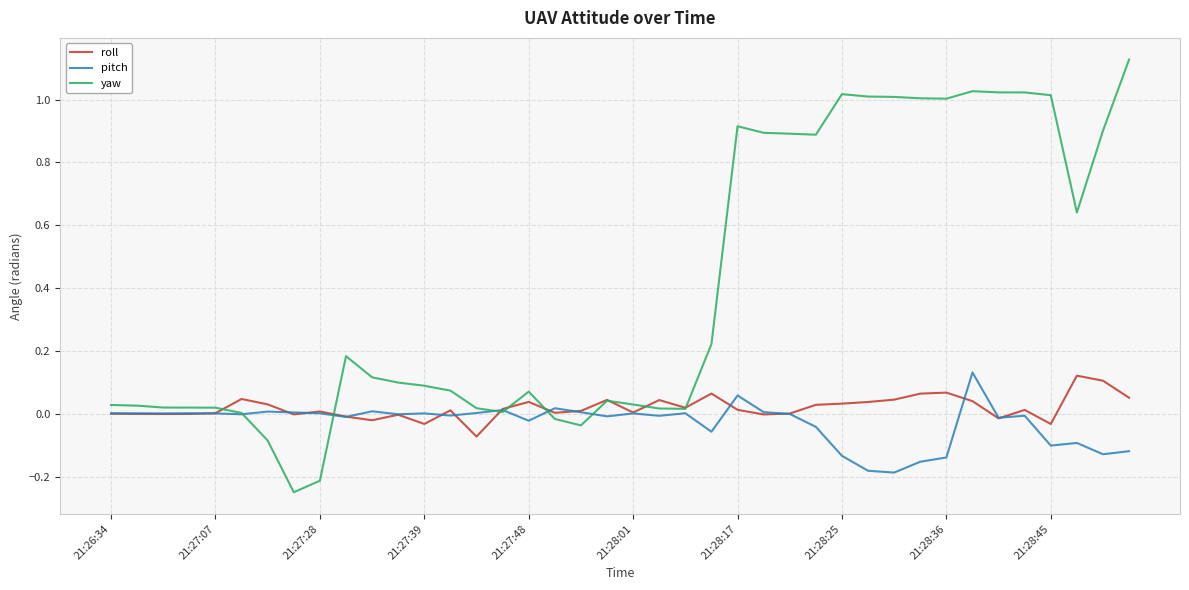

Which series has the largest total across all categories?

yaw